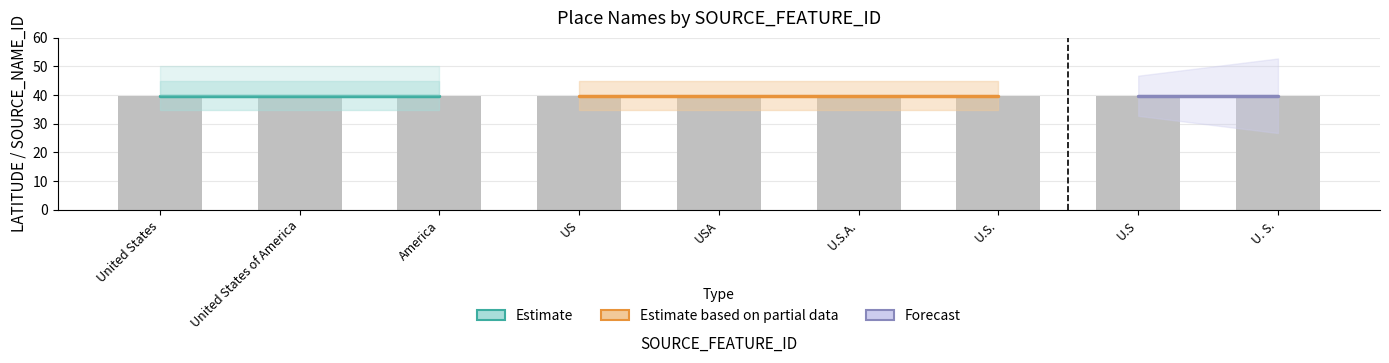

The LATITUDE series shows 62.8 at 1. True or false?

False